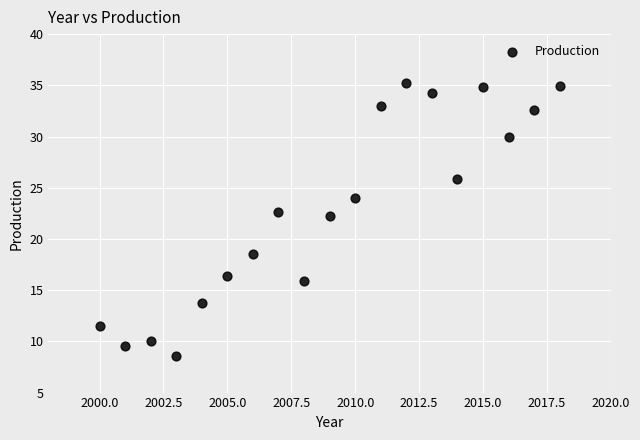

Count the number of points in this scatter plot.

19